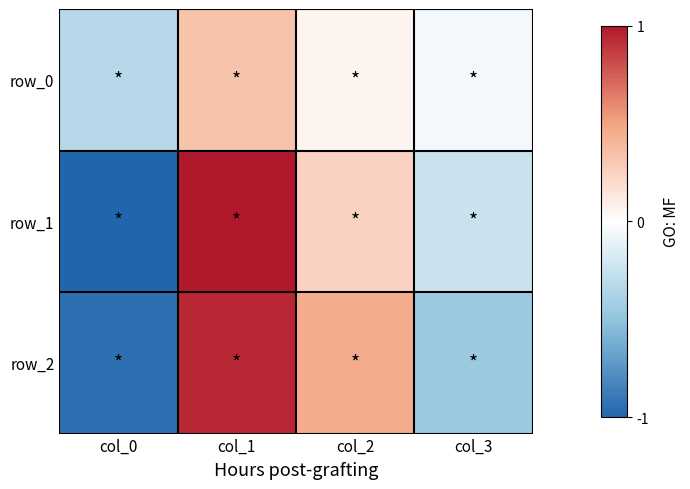

Which series has the largest total across all categories?

row_0